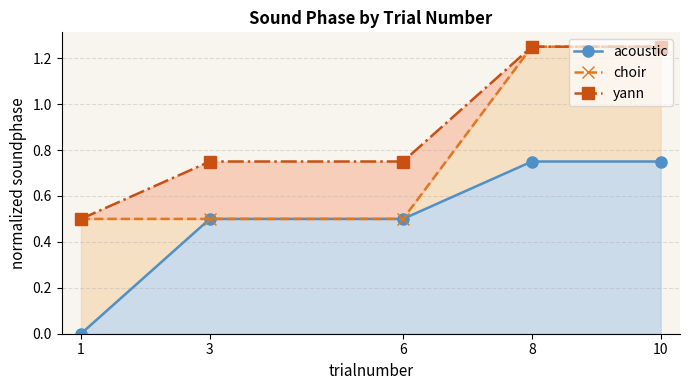

Is the value of choir at 10 greater than the value of yann at 6?

Yes